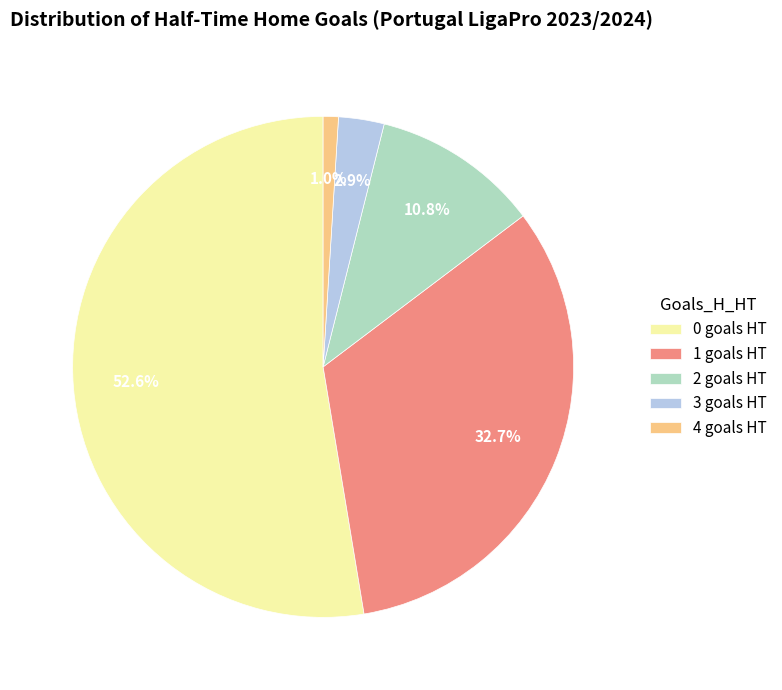

Between 3 goals HT and 2 goals HT, which is larger?

2 goals HT